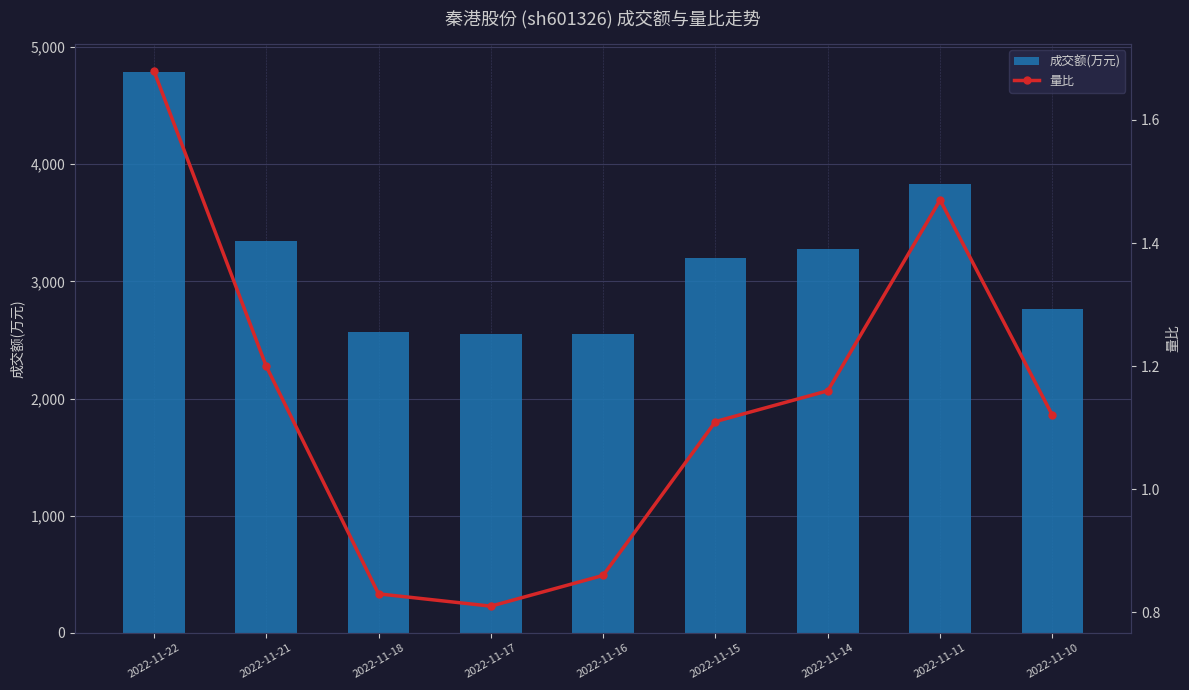

At which category is the sum across all series the highest?

2022-11-22